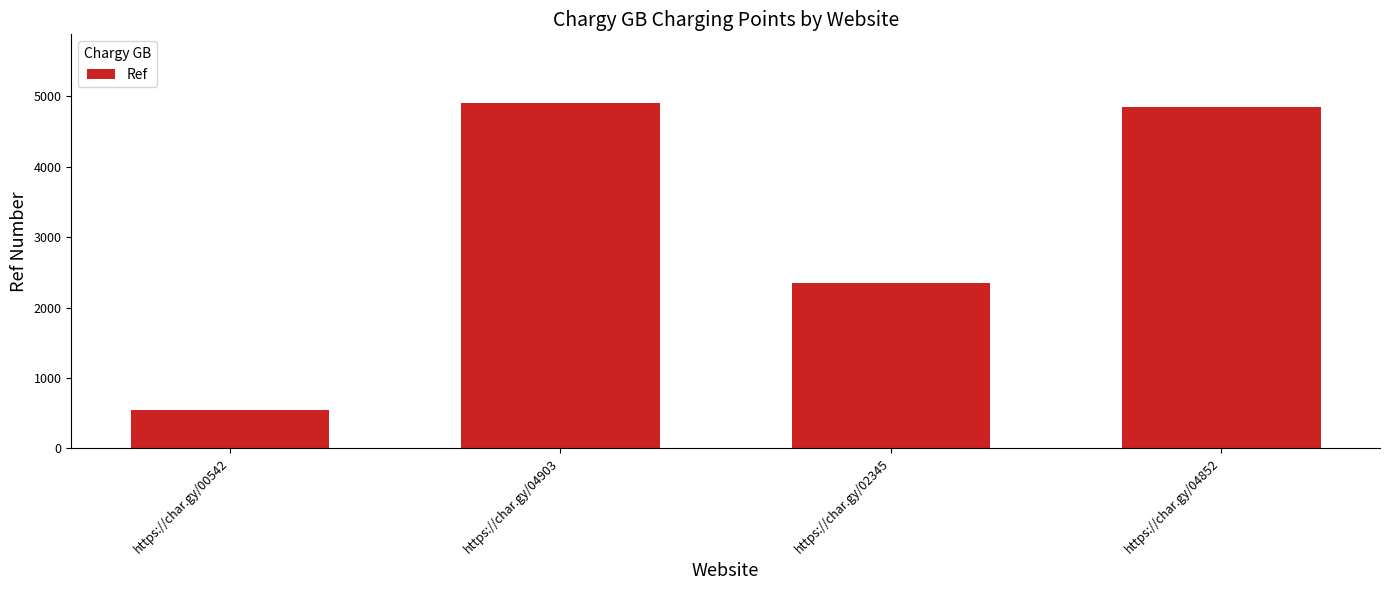

Reading left to right, what are all the values shown in this chart?

https://char.gy/00542=542	https://char.gy/04903=4903	https://char.gy/02345=2345	https://char.gy/04852=4852